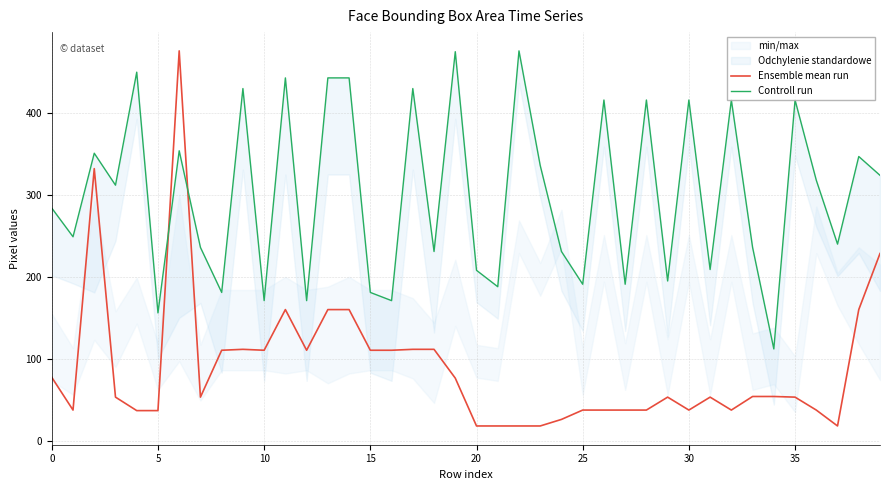

In Controll run, how many points are lower than both neighbors (excluding endpoints)?

15